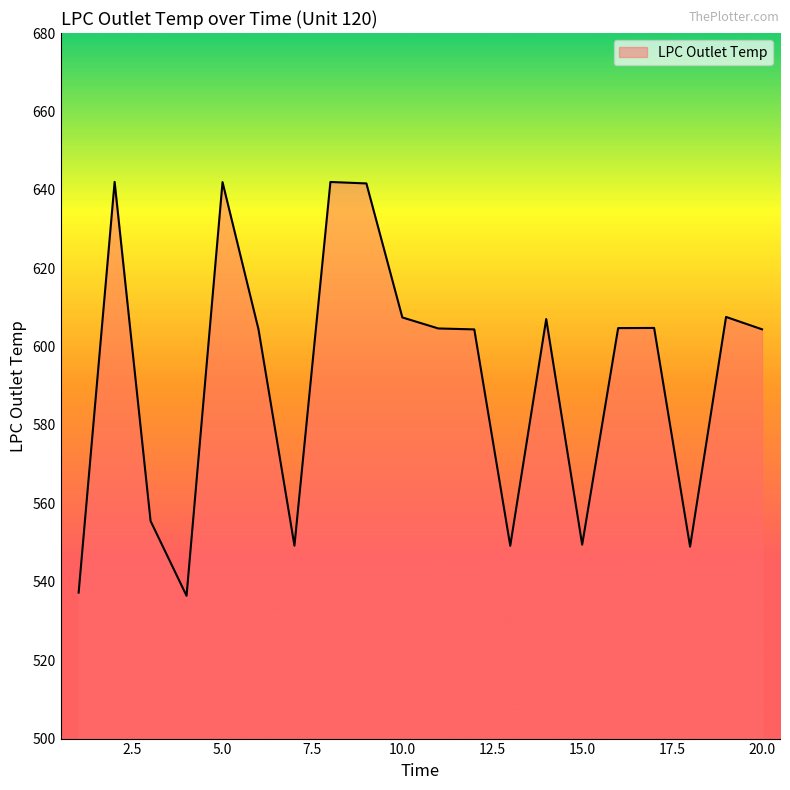

What is the minimum value shown in the chart?

536.4